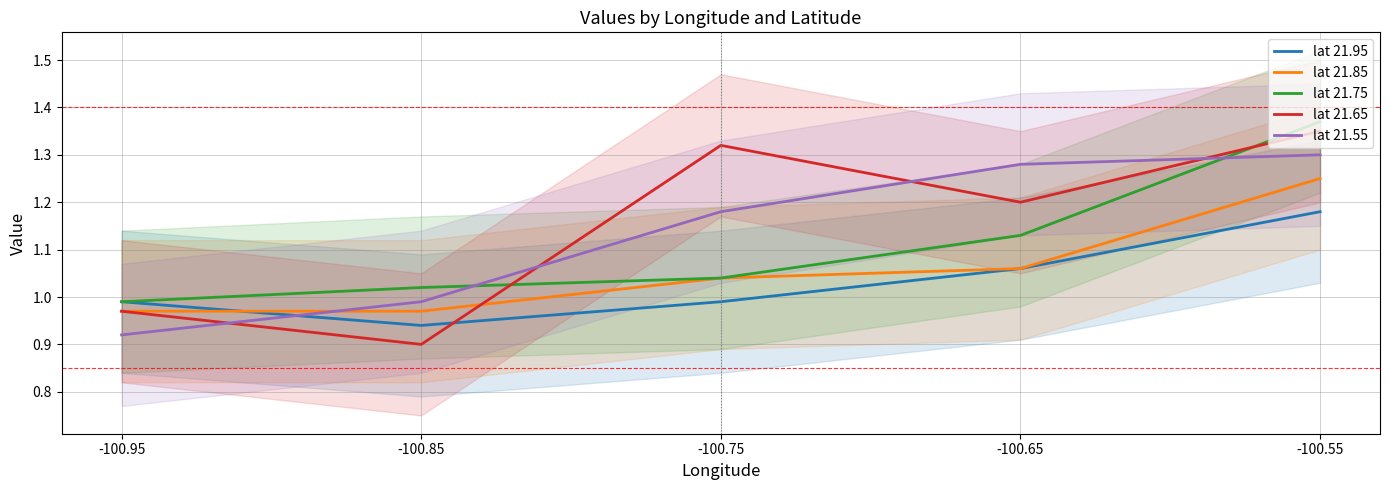

What is the spread (max minus min) of values at -100.65?

0.2